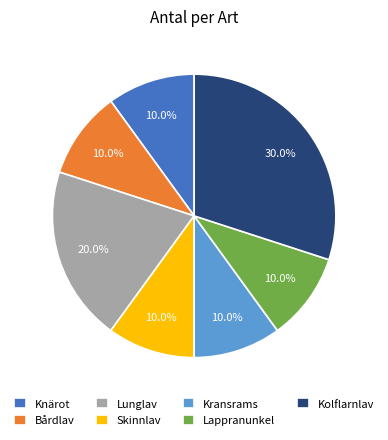

To the nearest percent, what portion does Knärot represent?

10%